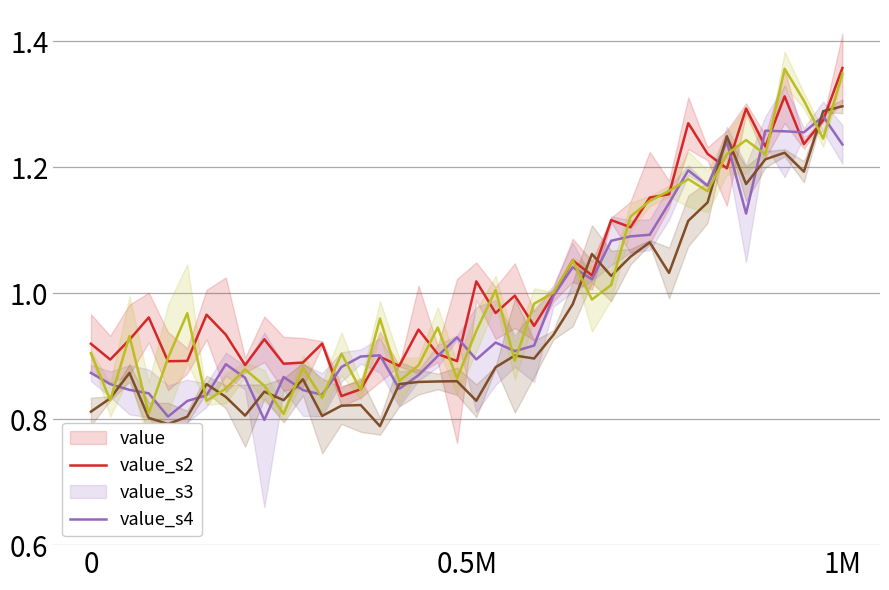

What is the difference between the highest and lowest values at 1M?

0.1